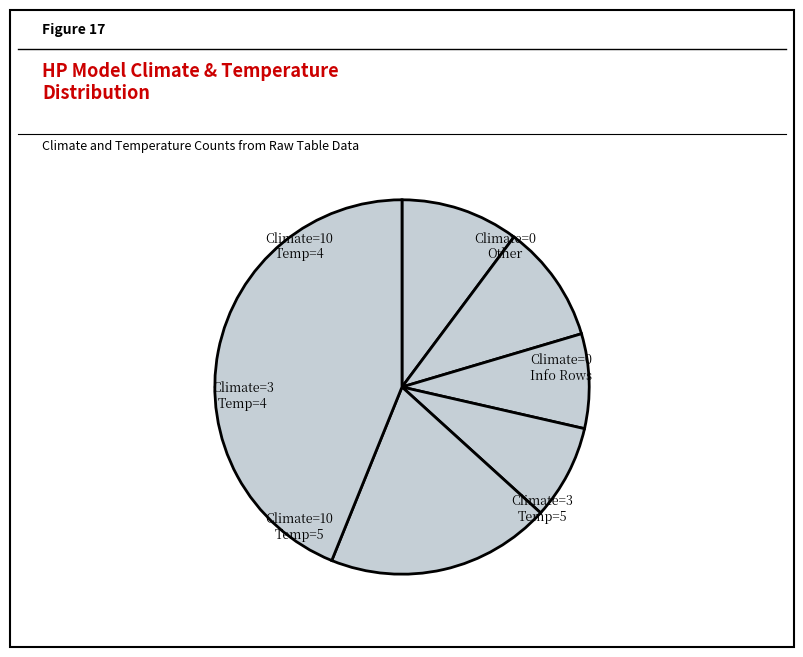

Count the number of slices in the pie.

6